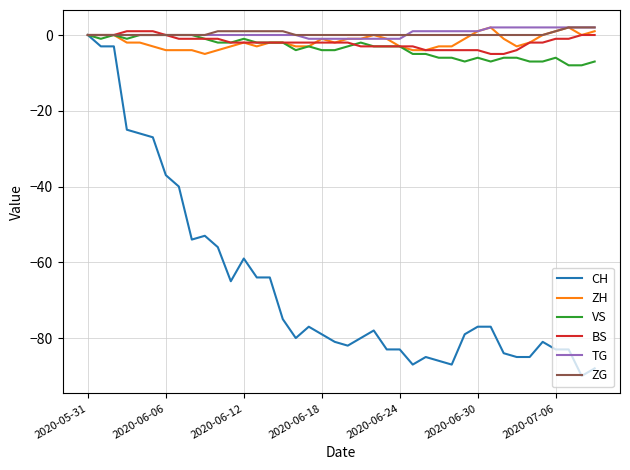

Which series has the largest range (max minus min)?

CH